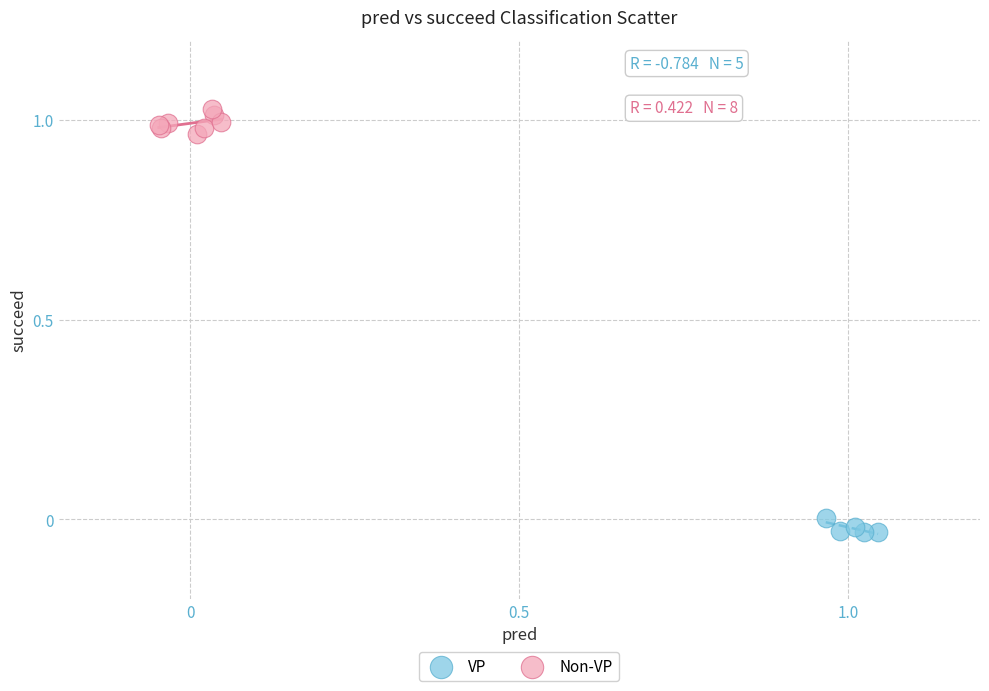

Which series reaches the maximum Y coordinate?

Non-VP